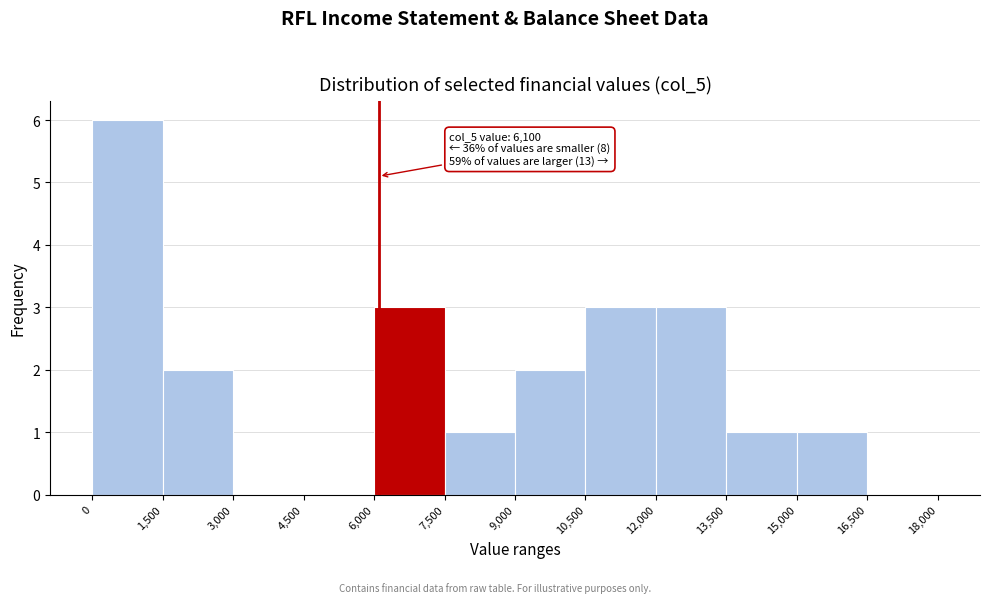

Over which range of the x-axis is the bar tallest?

0 to 1,500